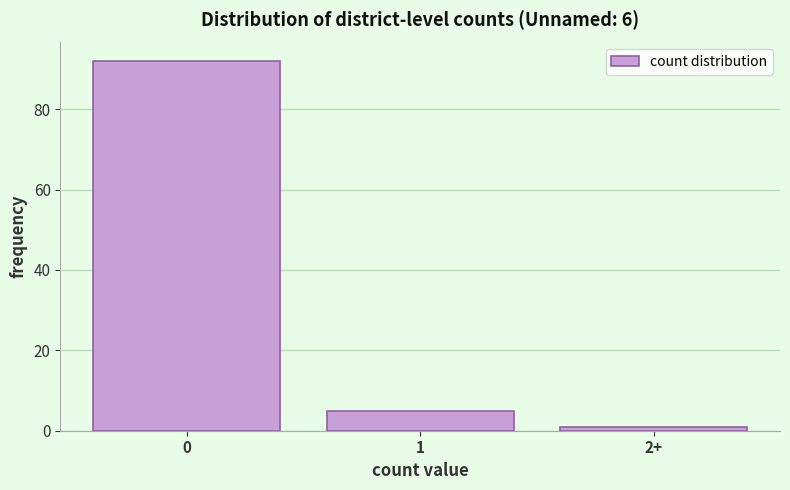

Reading left to right, transcribe all the data shown in this chart.

92	5	1